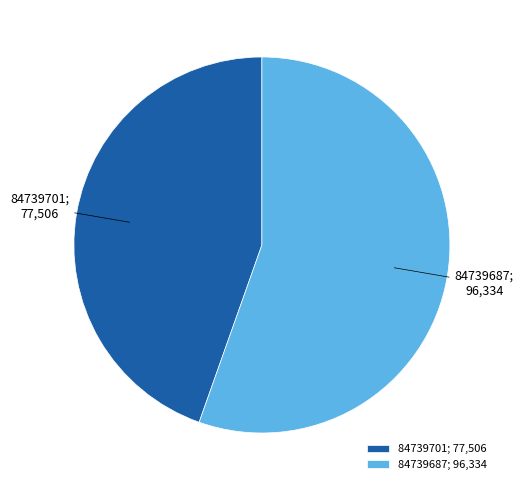

Is 84739701 the majority of the pie?

No